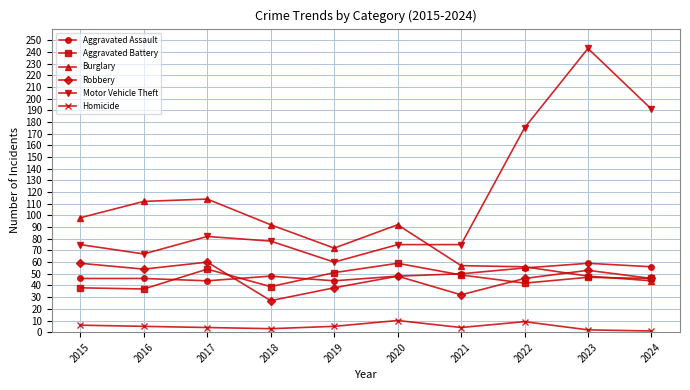

True or false: Homicide has more than 1 interior local peaks.

True